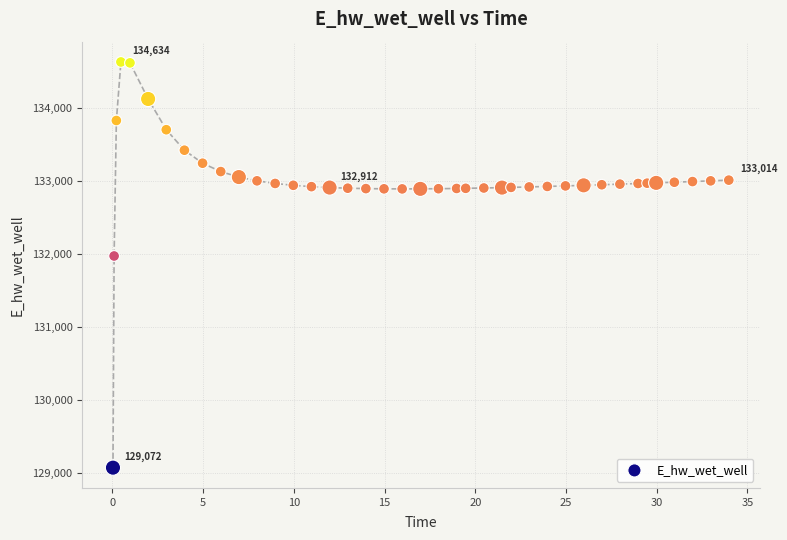

What is the range of Y values (max minus min)?

5561.2